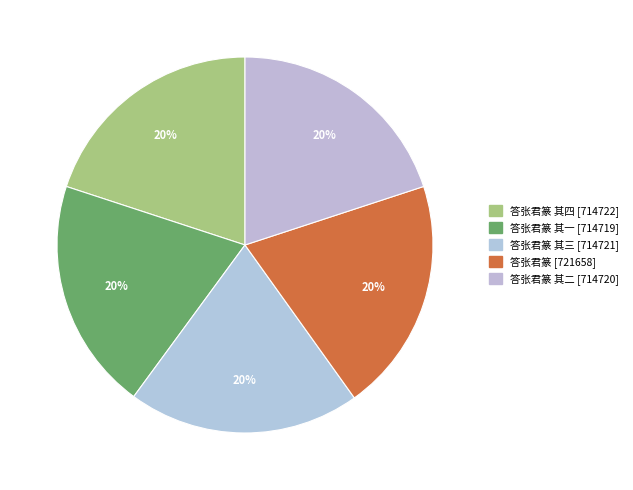

How many slices are in this pie chart?

5